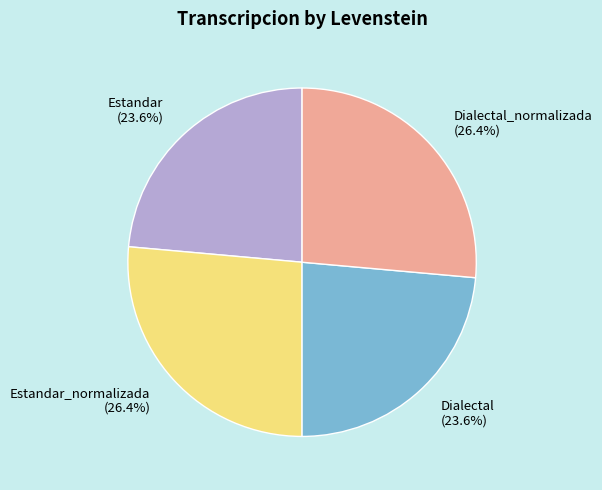

To the nearest percent, what is the difference between the Dialectal_normalizada and Dialectal slice percentages?

3%